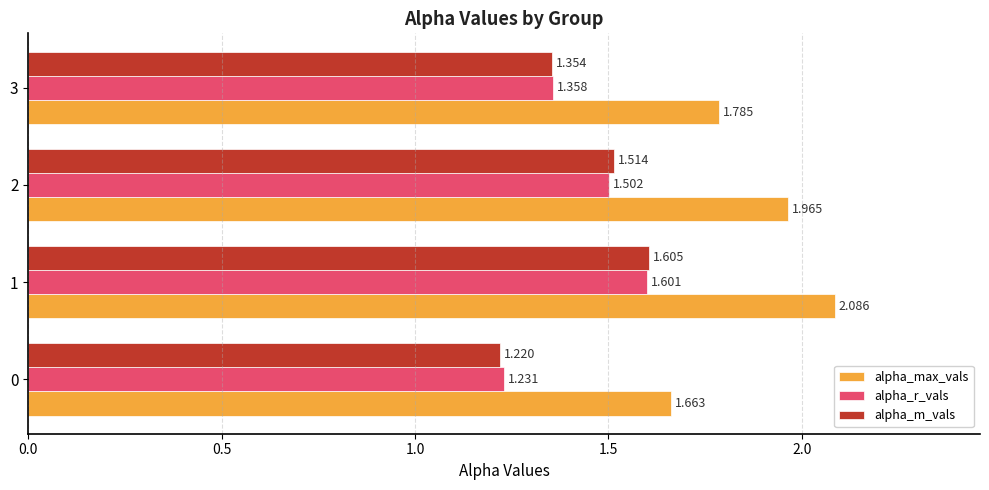

Is the value of alpha_r_vals at 0 greater than the value of alpha_max_vals at 3?

No